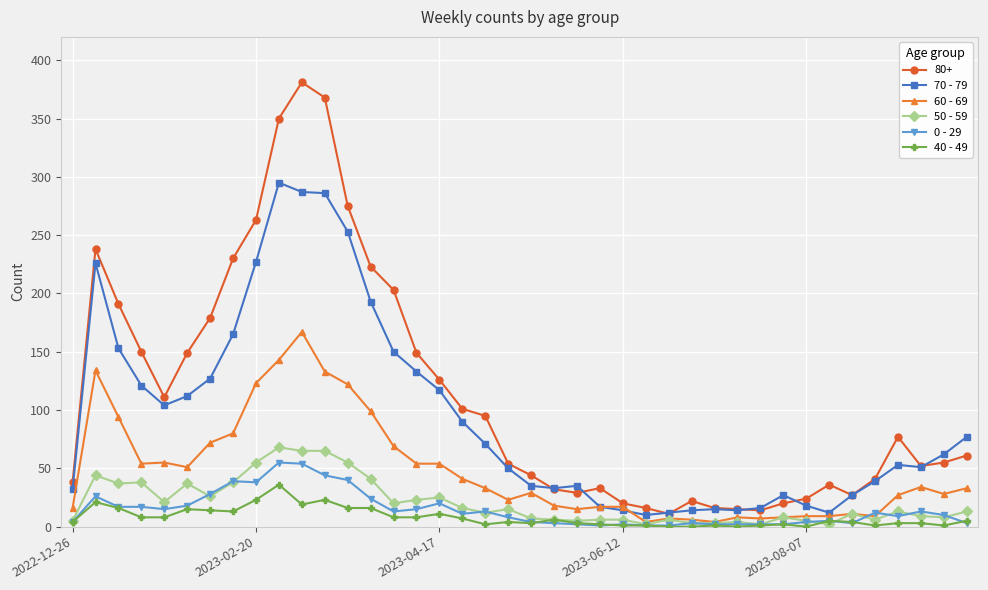

True or false: 40 - 49 has more than 0 interior local peaks.

True